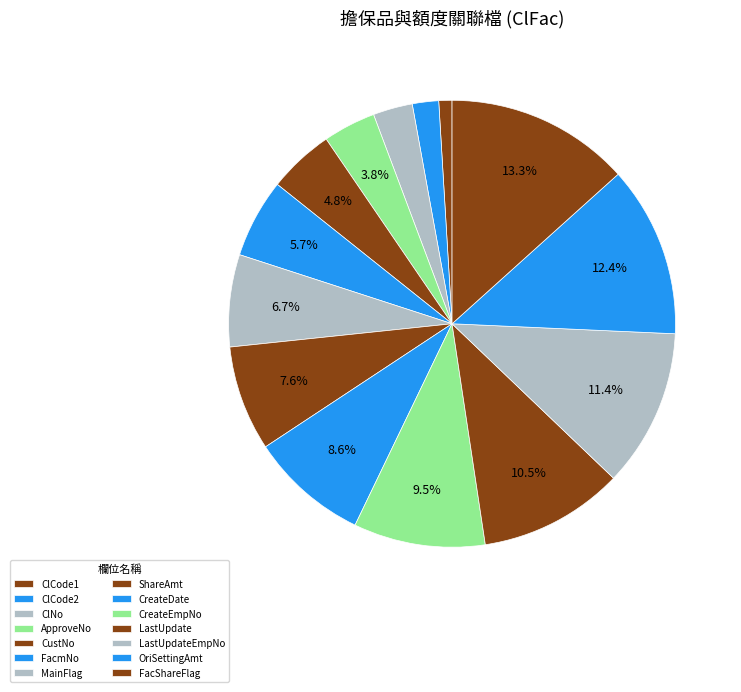

Count the number of slices in the pie.

14